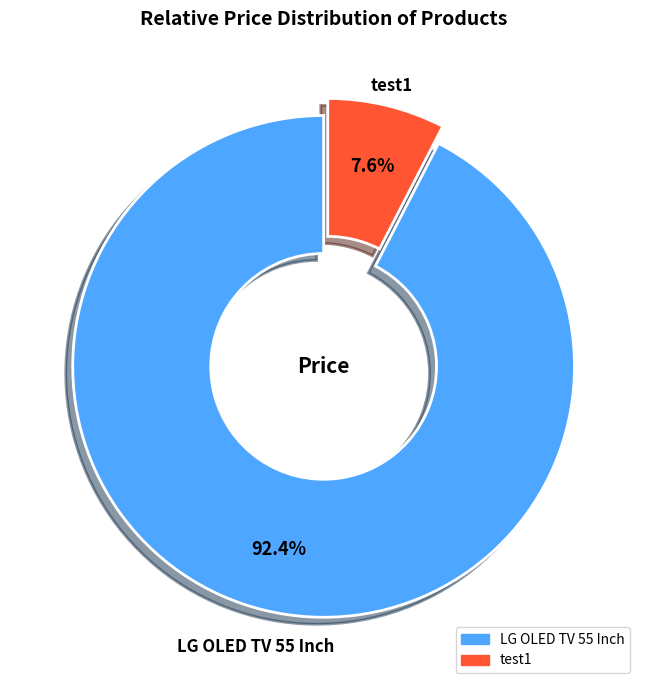

How many segments does this pie chart have?

2